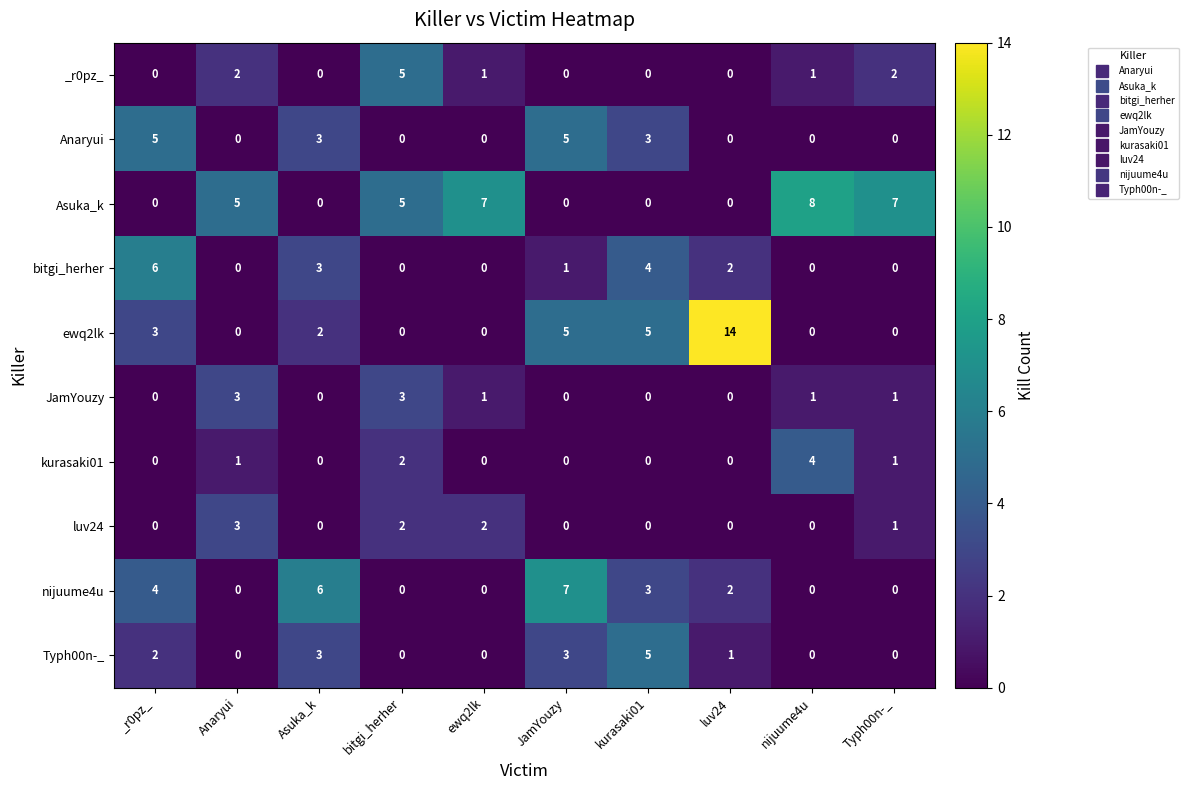

Is it true that Asuka_k equals 5 at bitgi_herher?

True